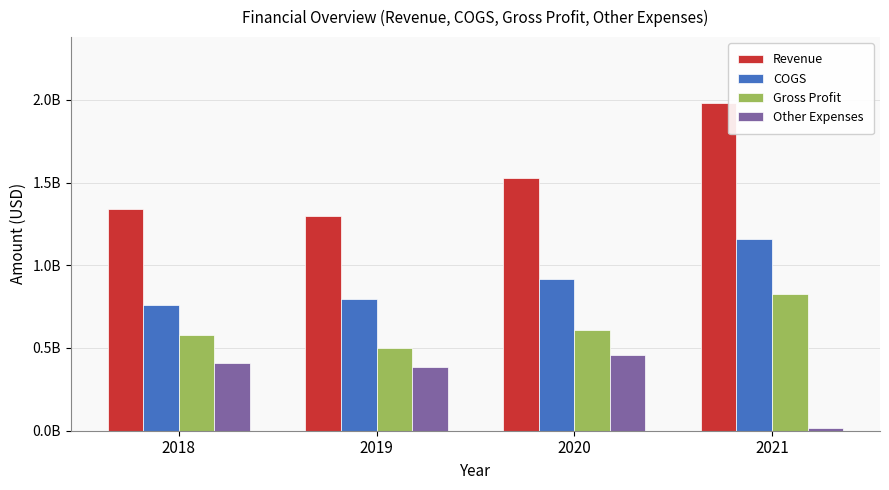

Which series has the widest spread of values?

Revenue